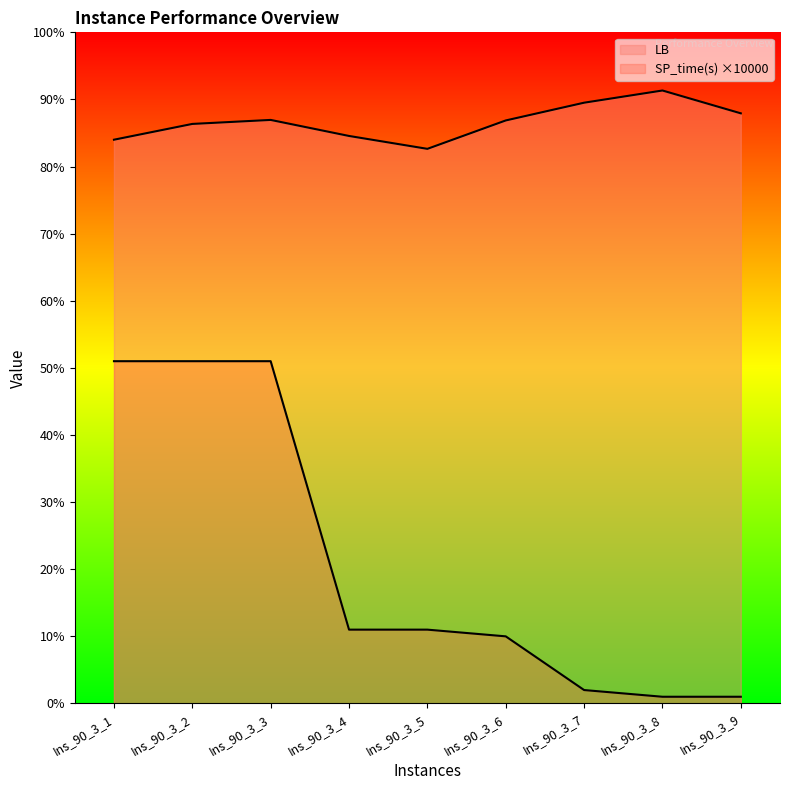

Does the chart display data point markers on the line(s)?

No